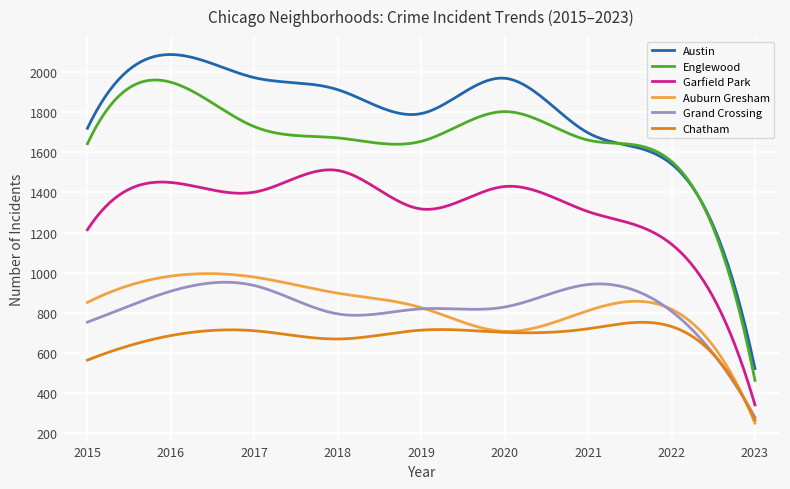

True or false: Chatham and Englewood cross at least once.

False